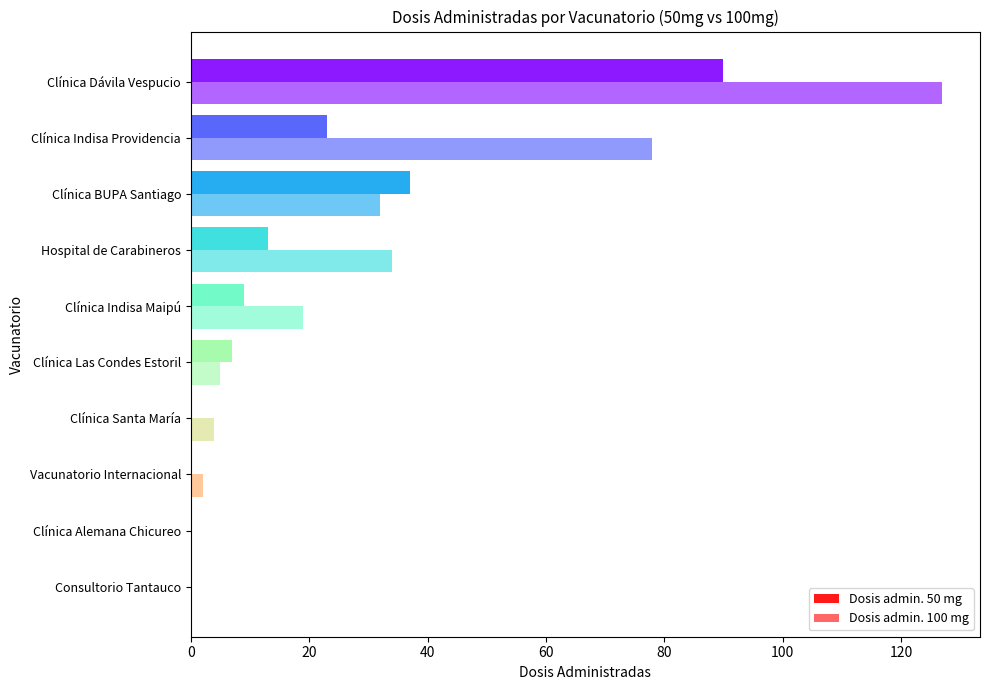

Count the number of data series in this chart.

2